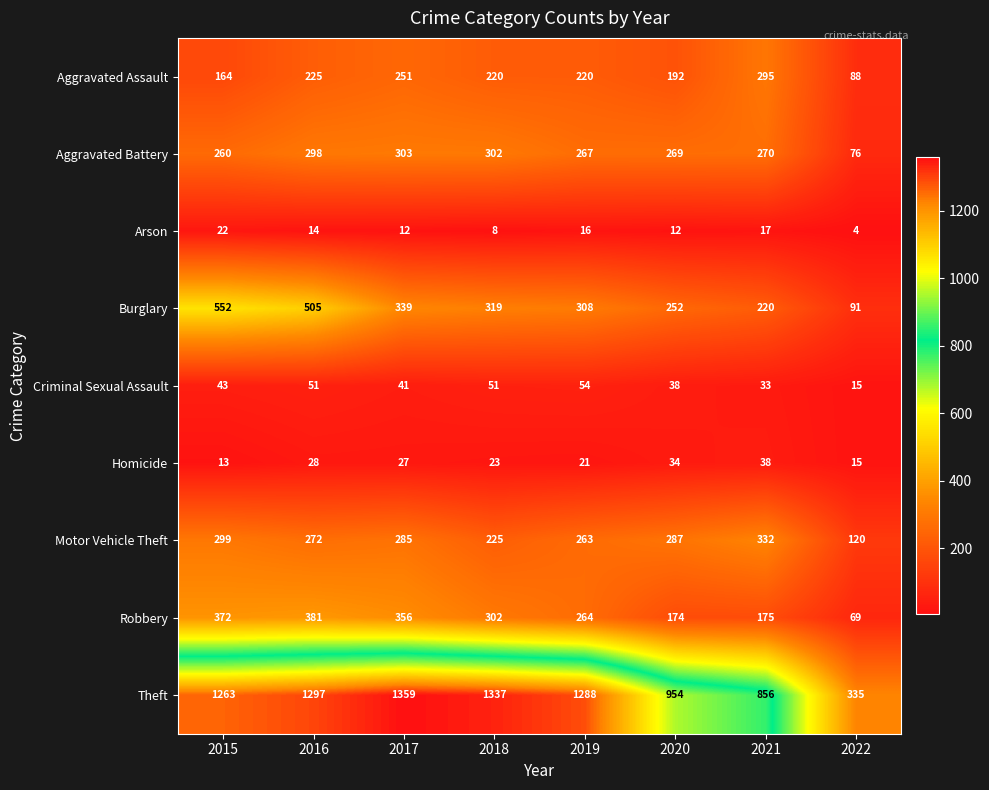

At how many categories does at least one series exceed 204?

8